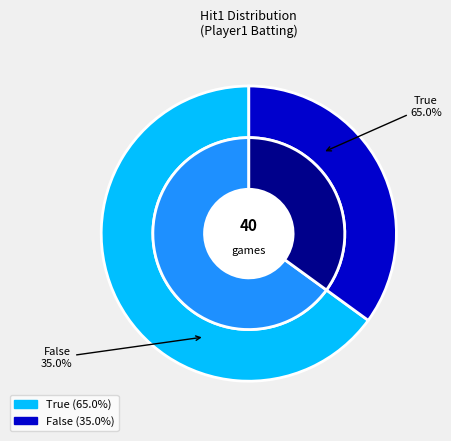

Between True and False, which is larger?

True